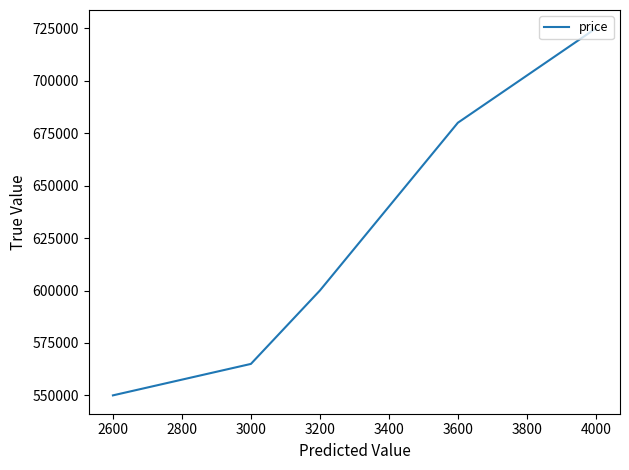

What is the change in value from 2600 to 3200?

+50000